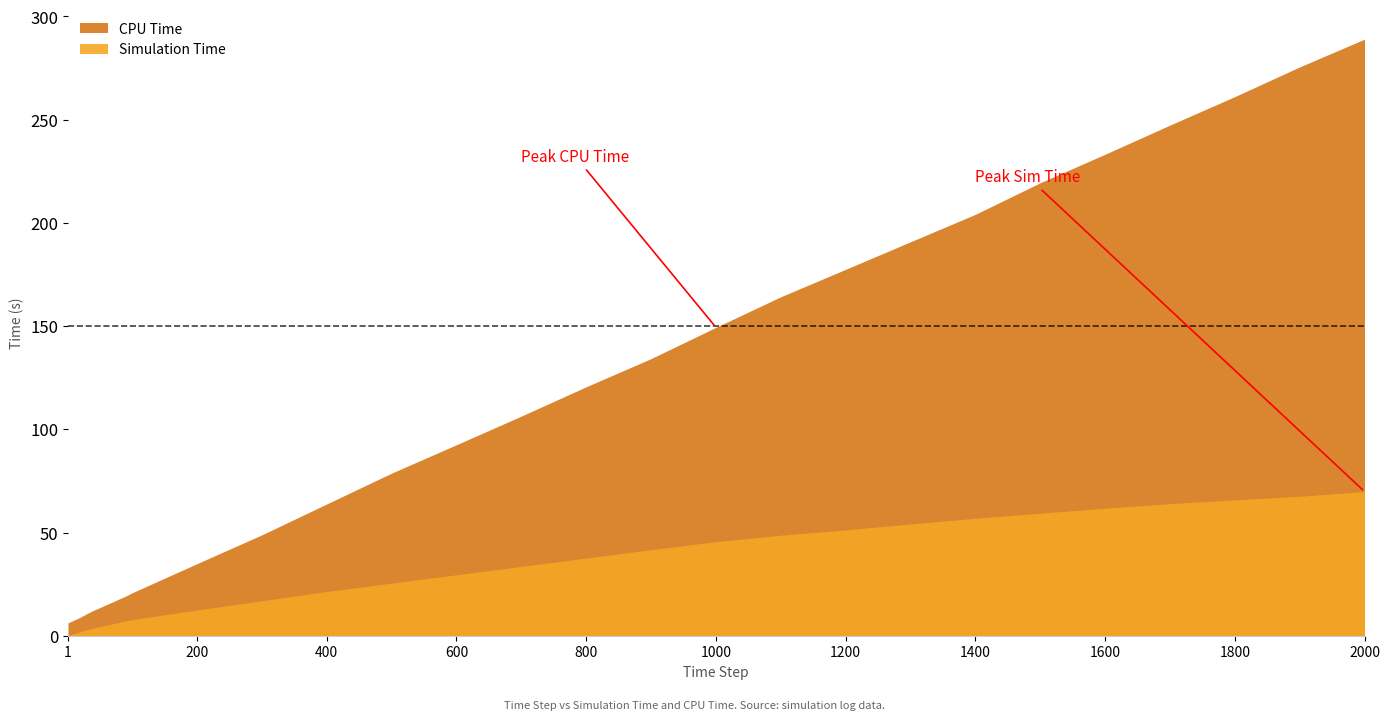

Does the chart have visible grid lines?

No